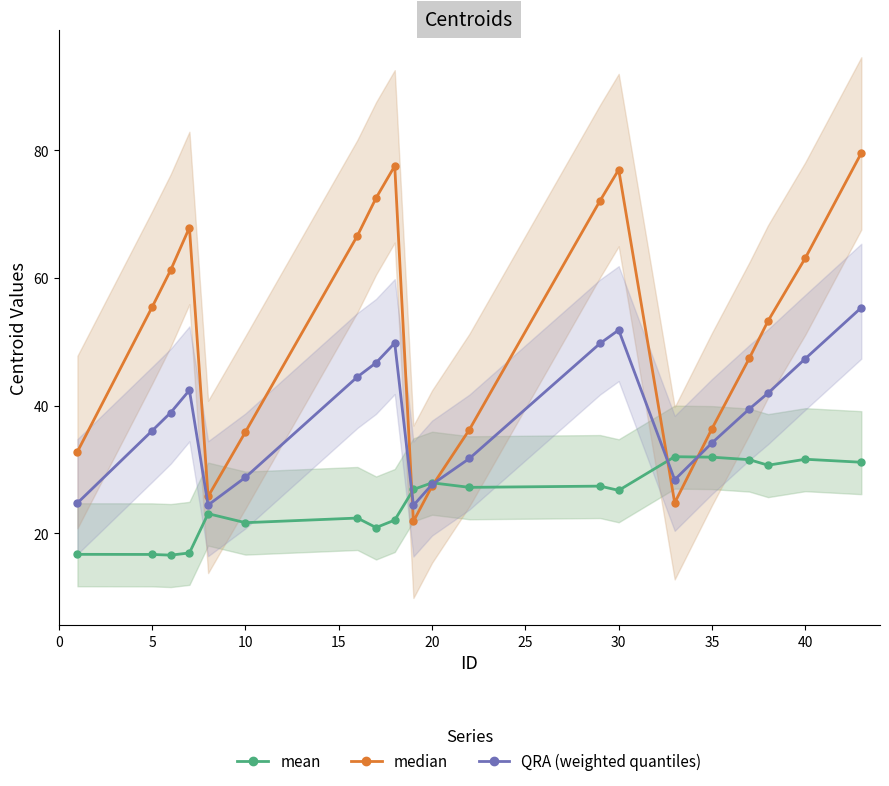

What is the label of the 19th point from the right?

5